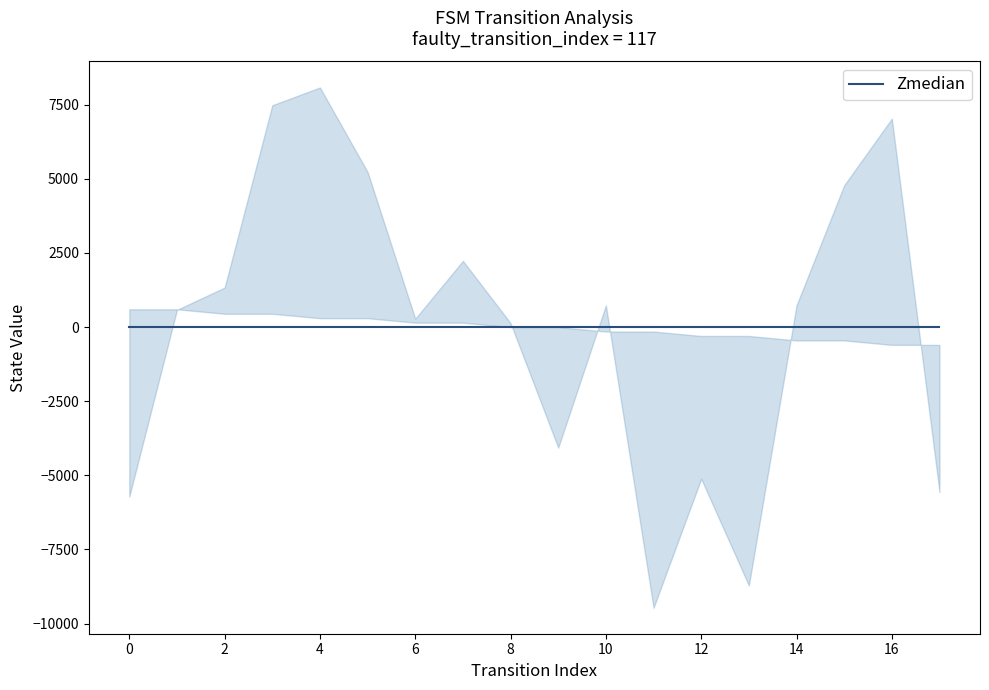

Which has a higher value, 0 or 5?

5